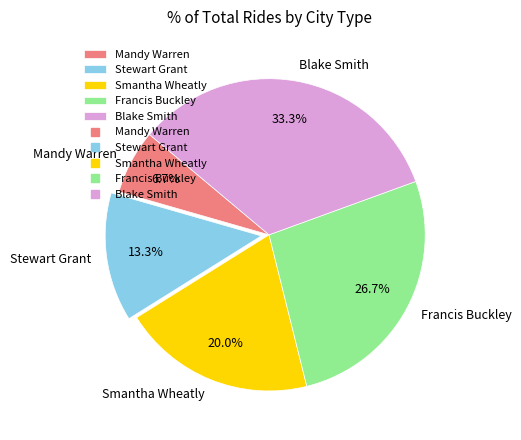

Does Blake Smith account for over 50% of the chart?

No